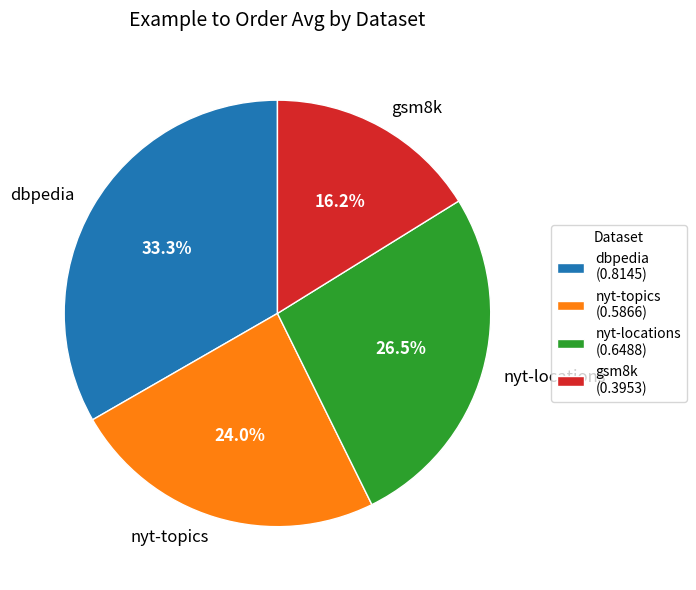

Between nyt-locations and gsm8k, which is larger?

nyt-locations